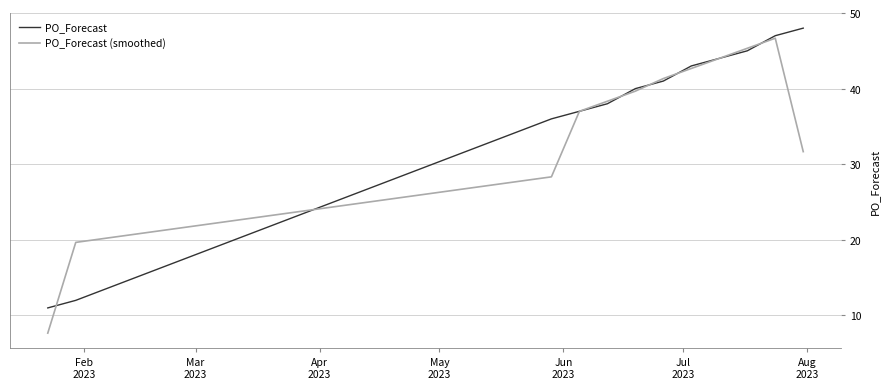

What is the maximum value shown in the chart?

48.0